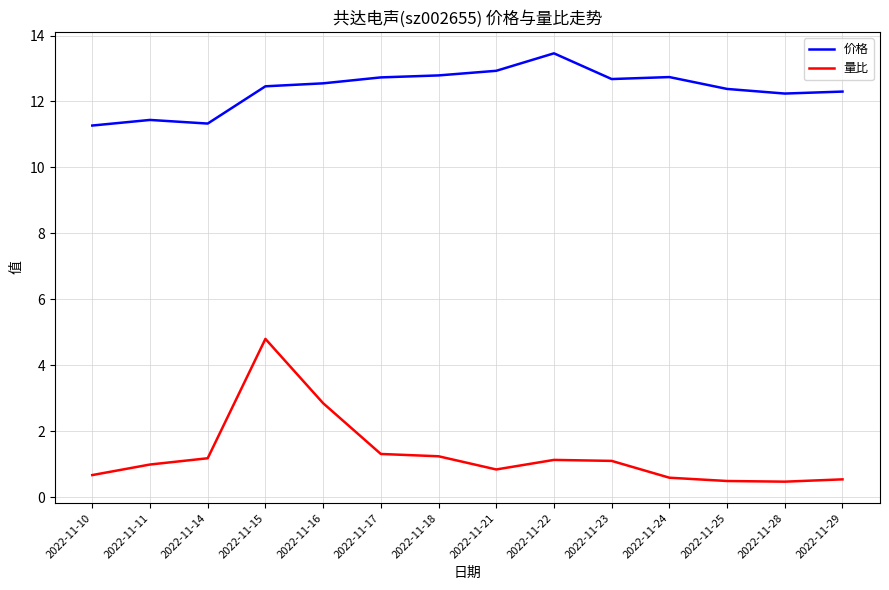

At how many categories does at least one series exceed 0?

14